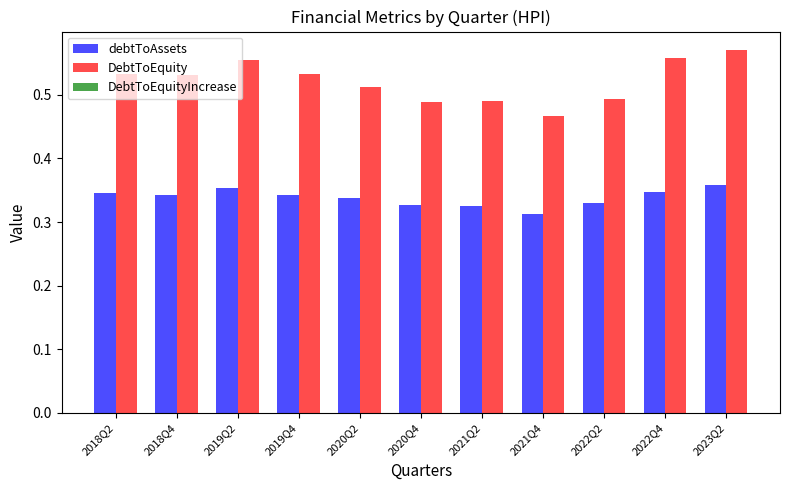

What is the total value across all series at 2019Q4?

0.9